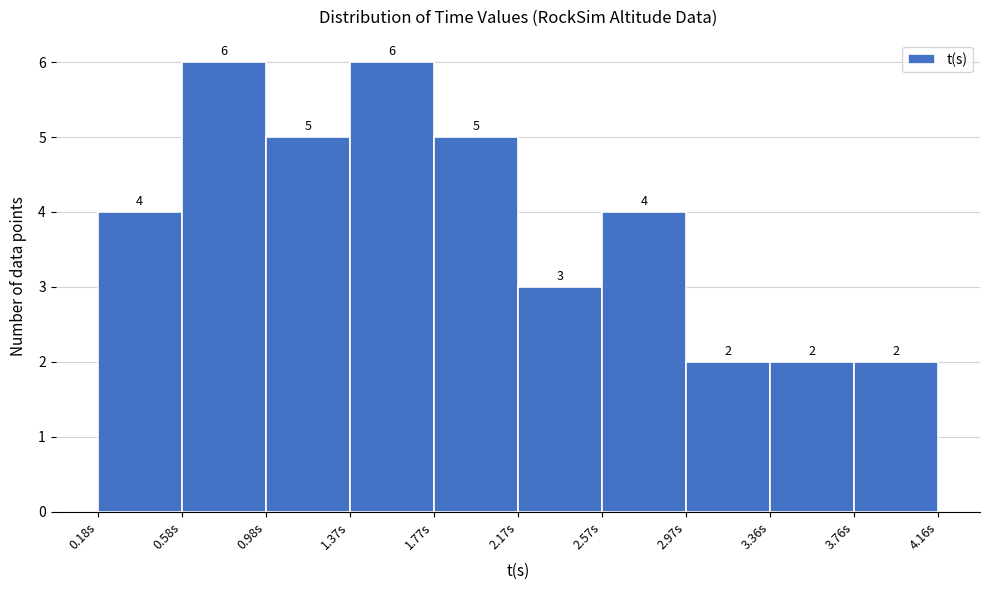

How tall is the bar that spans 2.95 to 3.35 on the x-axis? The bar edges are not printed on the chart, so give them approximately, as read against the axis.

2